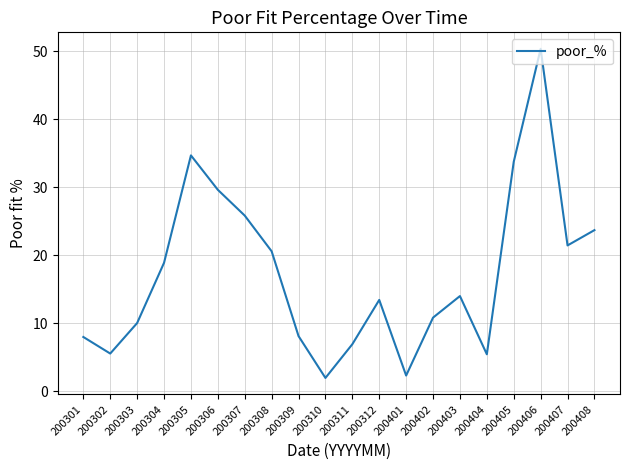

What is the difference between the values at 200408 and 200304?

4.8